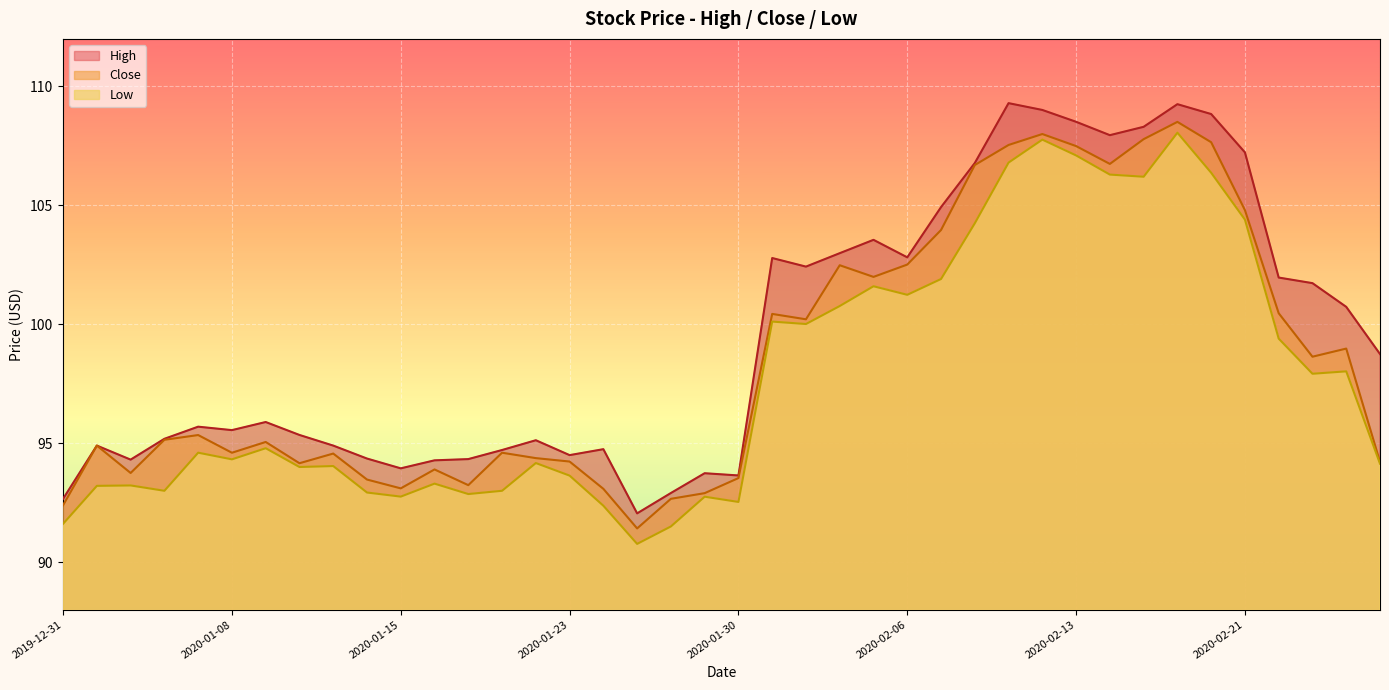

Reading left to right, what are all the values shown in this chart?

High: 92.7	94.9	94.3	95.2	95.7	95.5	95.9	95.3	94.9	94.4	93.9	94.3	94.3	94.7	95.1	94.5	94.7	92.0	92.9	93.7	93.6	102.8	102.4	103.0	103.6	102.8	104.9	106.8	109.3	109.0	108.5	108.0	108.3	109.3	108.8	107.2	102.0	101.7	100.7	98.8
Close: 92.4	94.9	93.7	95.1	95.3	94.6	95.1	94.2	94.6	93.5	93.1	93.9	93.2	94.6	94.4	94.2	93.1	91.4	92.7	92.9	93.5	100.4	100.2	102.5	102.0	102.5	104.0	106.7	107.5	108.0	107.5	106.7	107.8	108.5	107.7	104.8	100.5	98.6	99.0	94.2
Low: 91.6	93.2	93.2	93.0	94.6	94.3	94.8	94.0	94.0	92.9	92.8	93.3	92.9	93.0	94.2	93.6	92.4	90.8	91.5	92.8	92.5	100.1	100.0	100.8	101.6	101.2	101.9	104.2	106.8	107.8	107.1	106.3	106.2	108.1	106.4	104.4	99.4	97.9	98.0	94.1